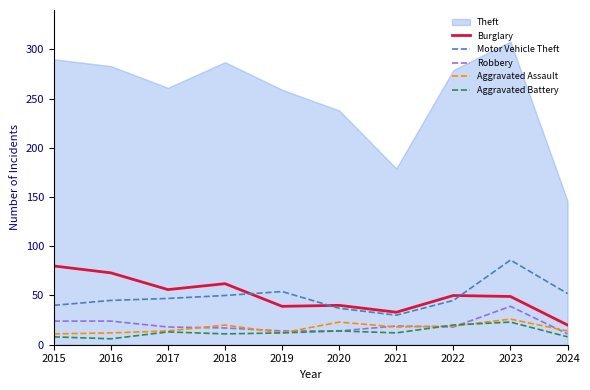

Between 2016 and 2020, which series saw the biggest shift?

Theft